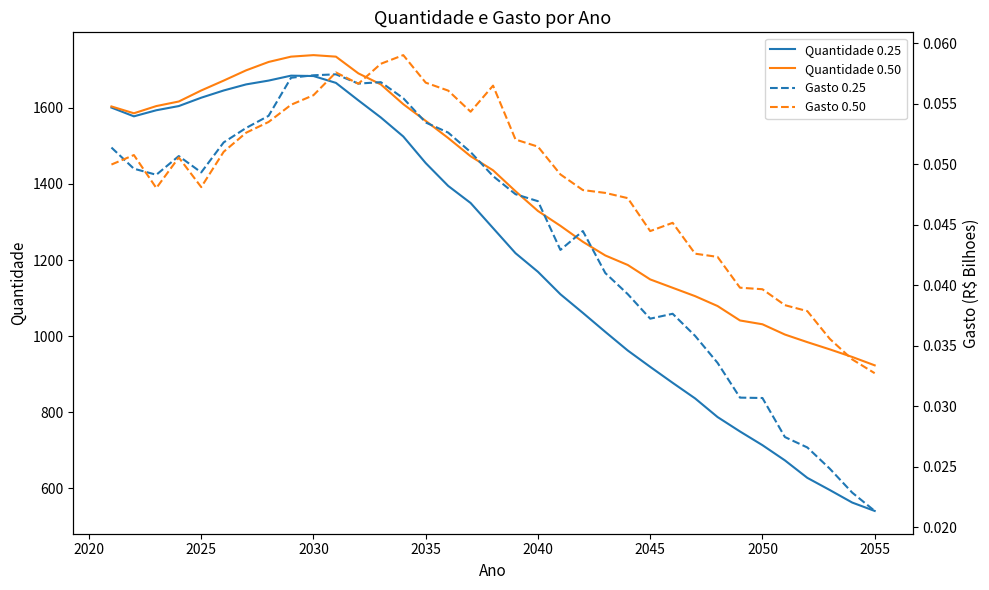

What are all the series names shown in the legend?

Quantidade 0.25, Quantidade 0.50, Gasto 0.25, Gasto 0.50